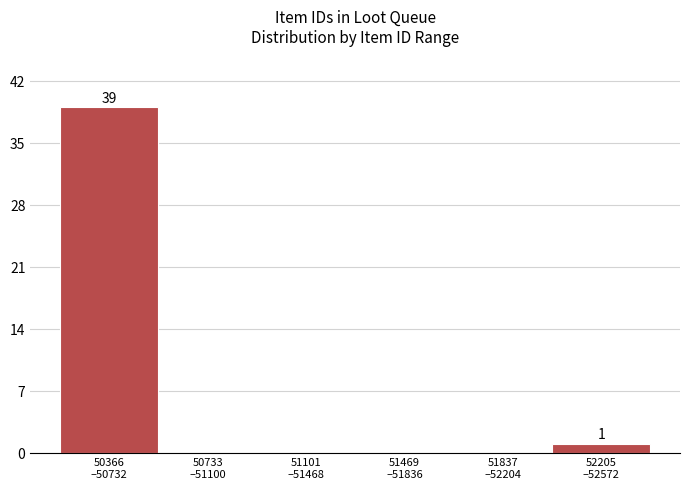

What is the sum of all values?

40